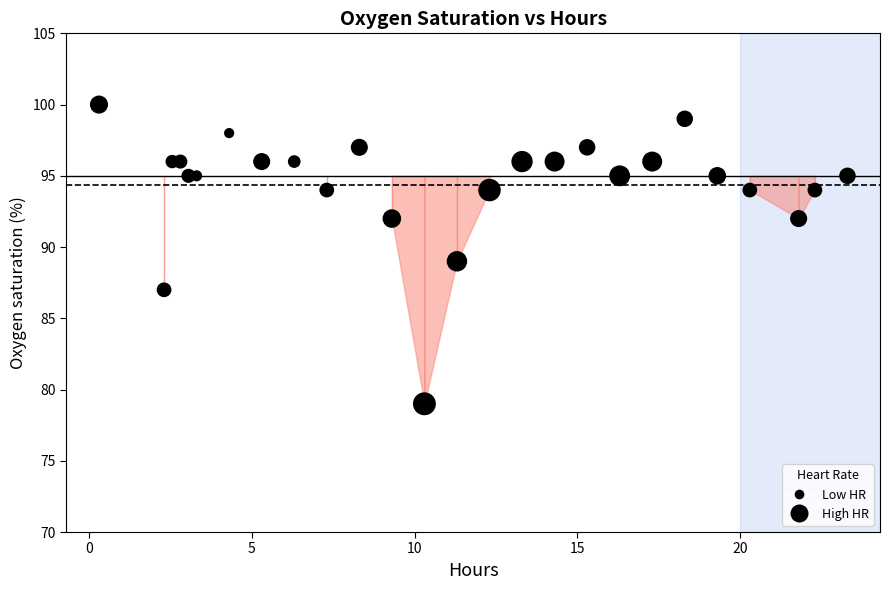

What is the range of Y values (max minus min)?

21